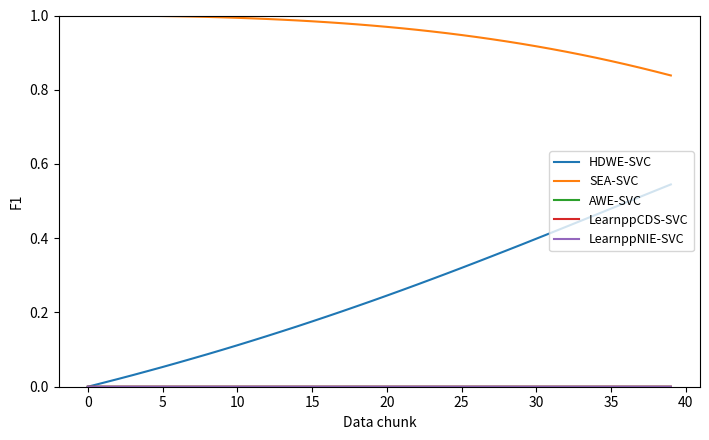

Is this an area chart (filled region under the line)?

No